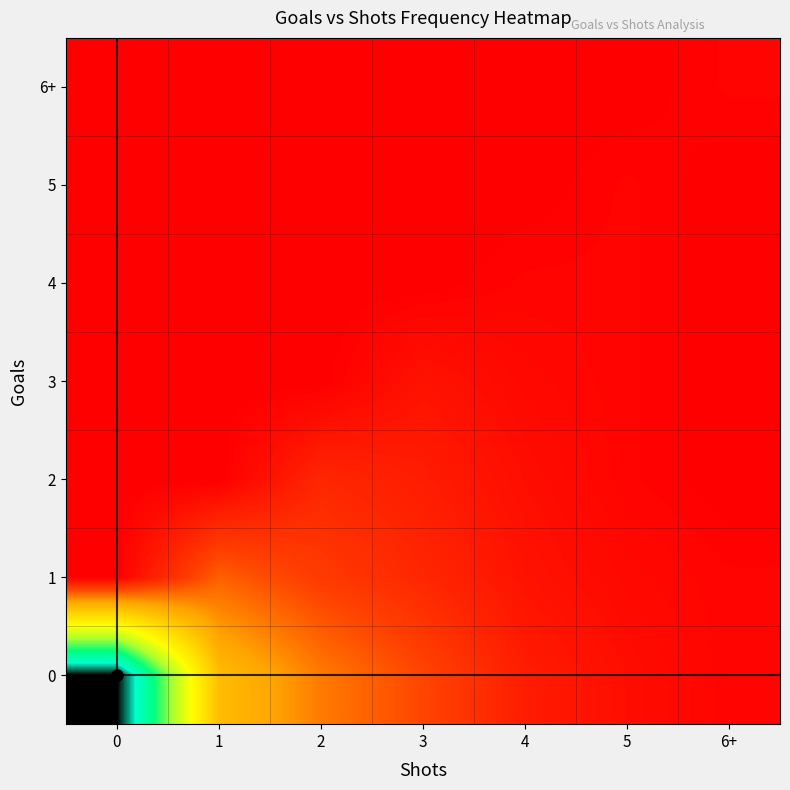

What is the total value across all series at 5?

9